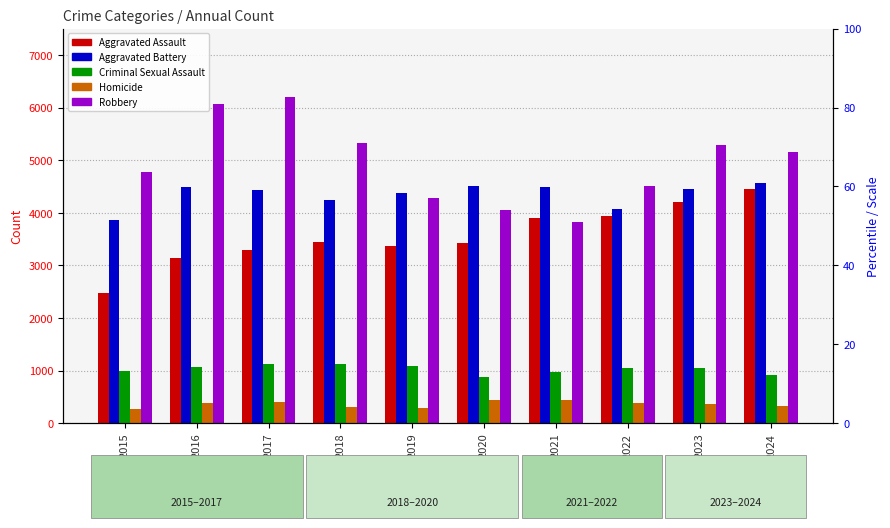

Which series has the largest range (max minus min)?

Robbery